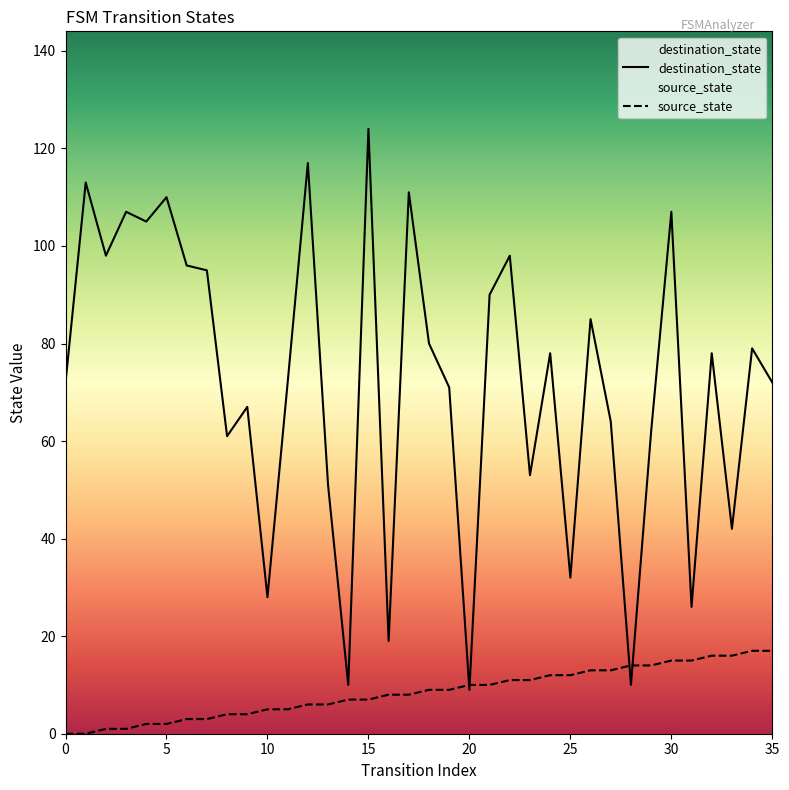

What is the difference between the second highest and minimum values in the source_state series?

17